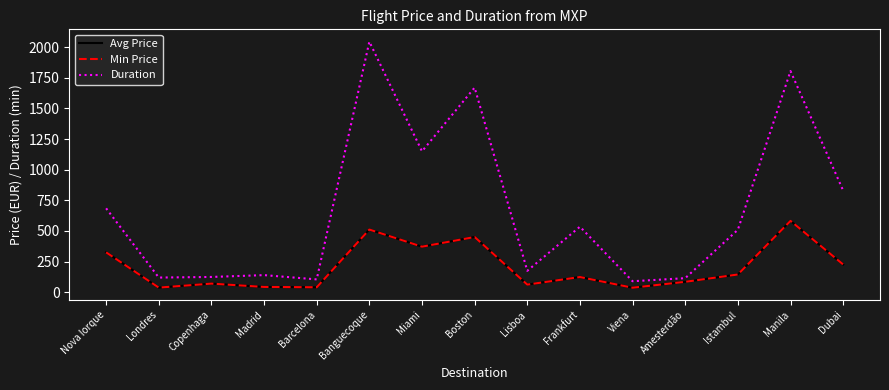

Rank the categories by Avg Price value from lowest to highest.

Viena, Londres, Barcelona, Madrid, Lisboa, Copenhaga, Amesterdão, Frankfurt, Istambul, Dubai, Nova Iorque, Miami, Boston, Banguecoque, Manila